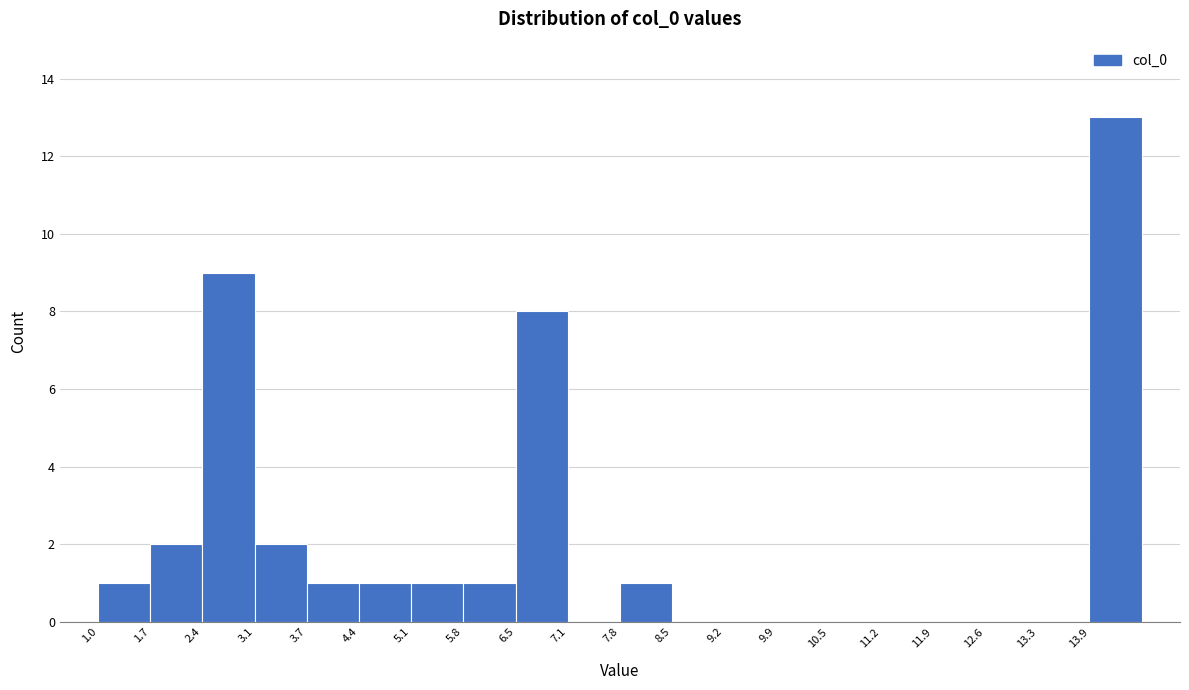

Which range on the x-axis has the tallest bar?

13.9 to 14.6